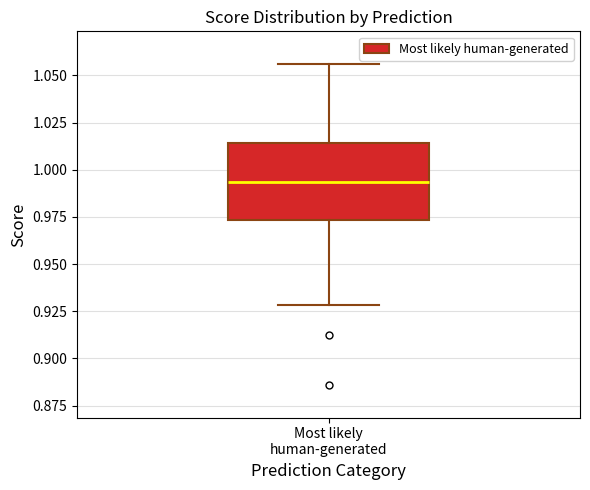

Where is the lower edge of the box for Most likely human-generated on the y-axis? The values are not printed on the chart, so give them approximately, as read against the axis.

0.975